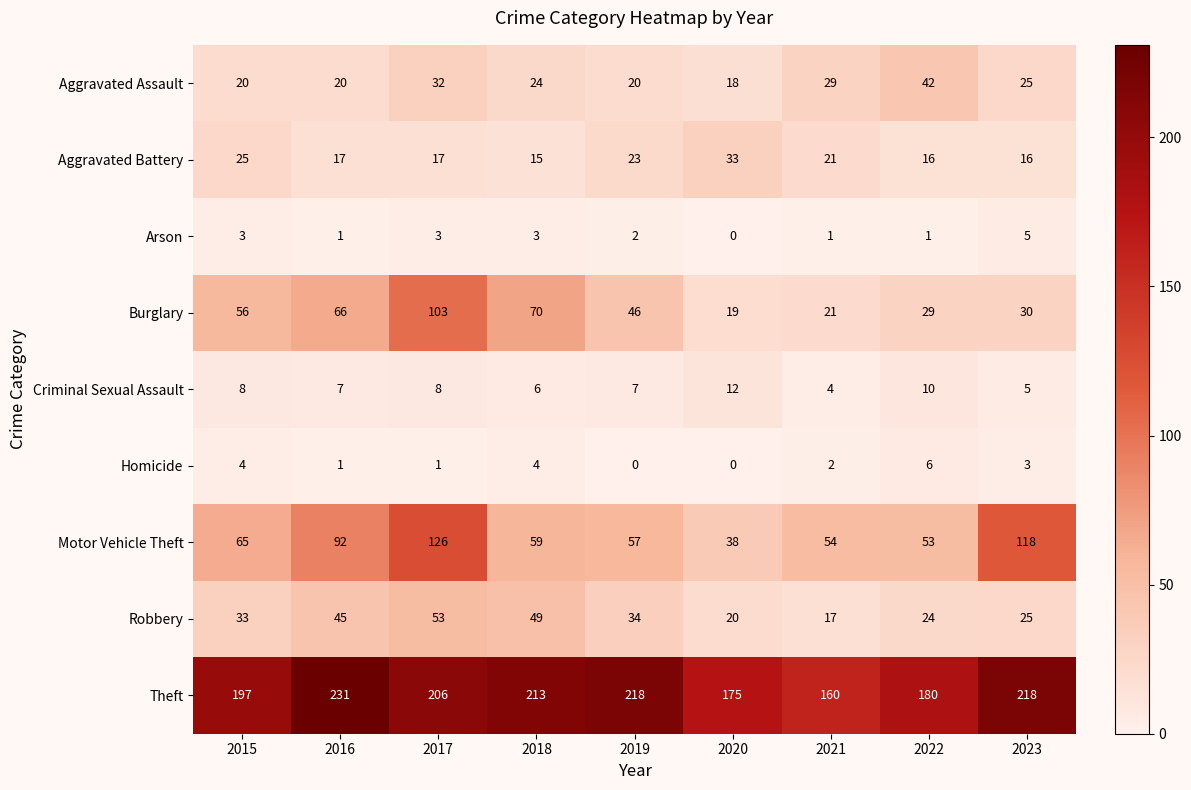

Which category has the highest value in the Aggravated Battery series?

2020